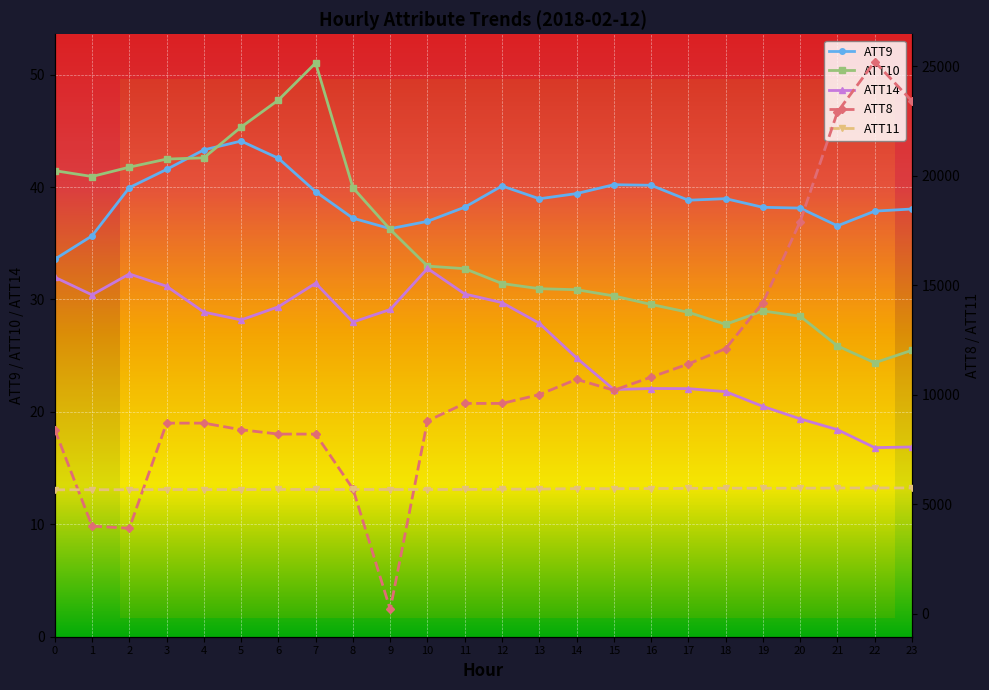

The ATT11 series shows 5667.6 at 4. True or false?

True